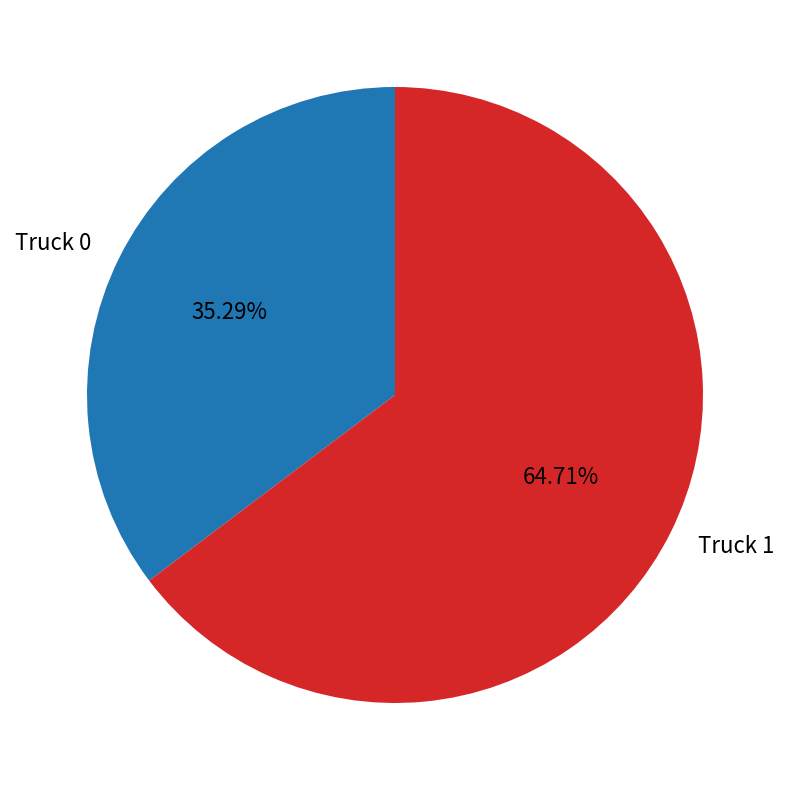

Approximately how many times larger is the value at Truck 1 compared to Truck 0?

1.8